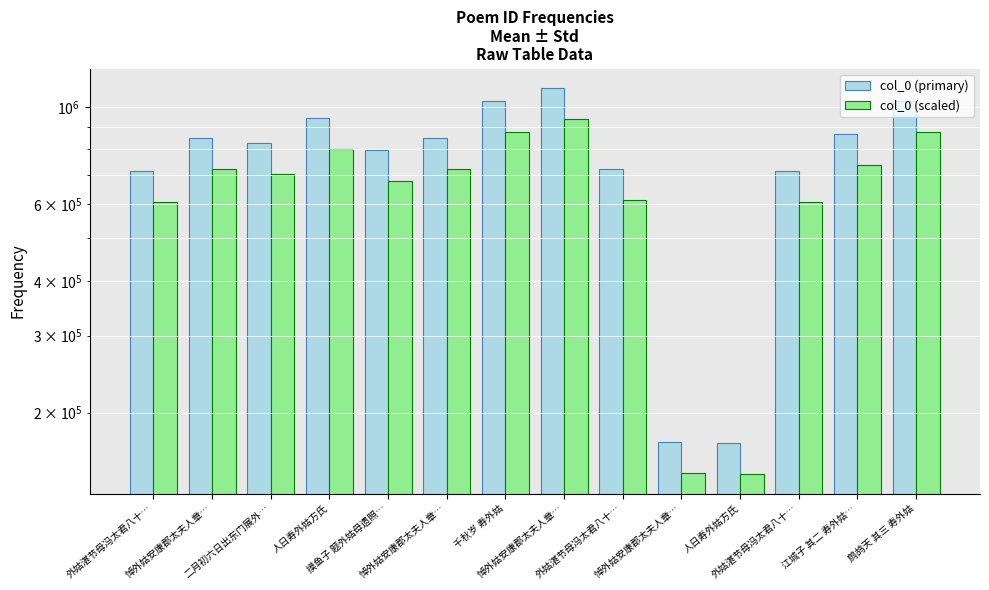

What is the difference between the col_0 (scaled) values at 外姑湛节母冯太君八十… and 悼外姑安康郡太夫人章…?

333582.5